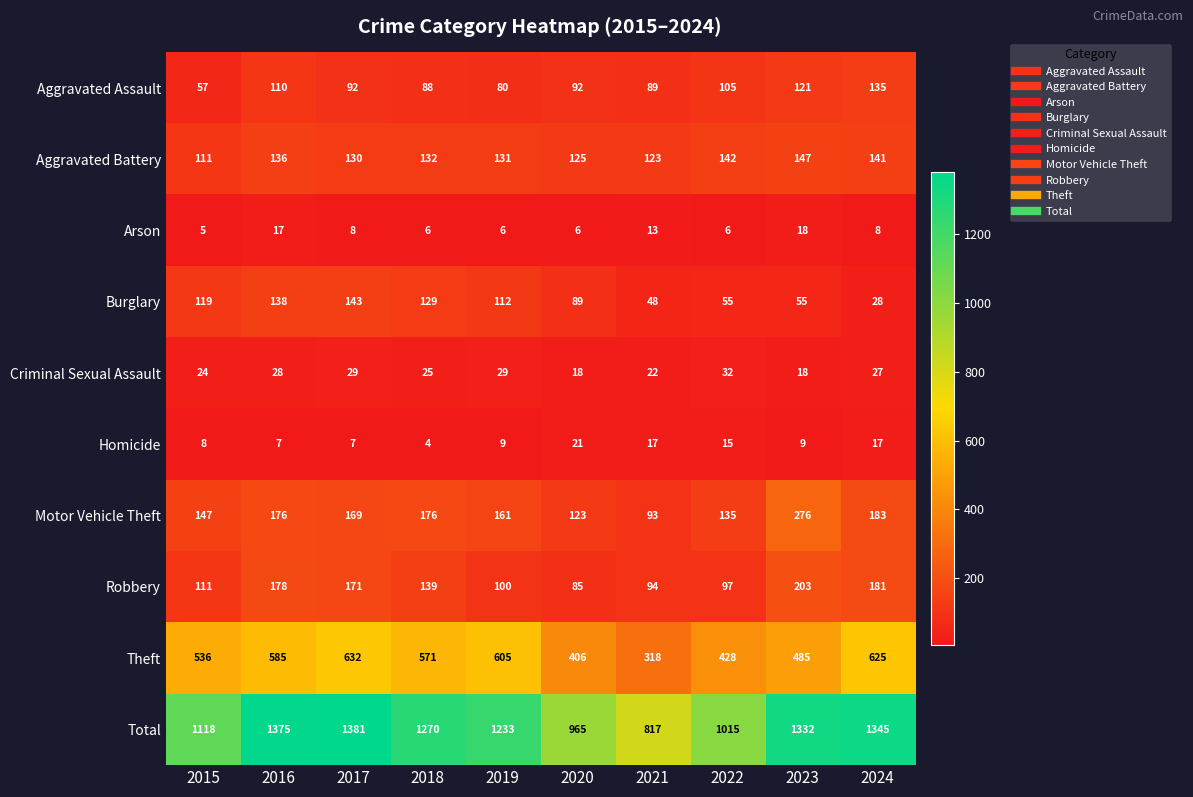

Which series has the largest range (max minus min)?

Total